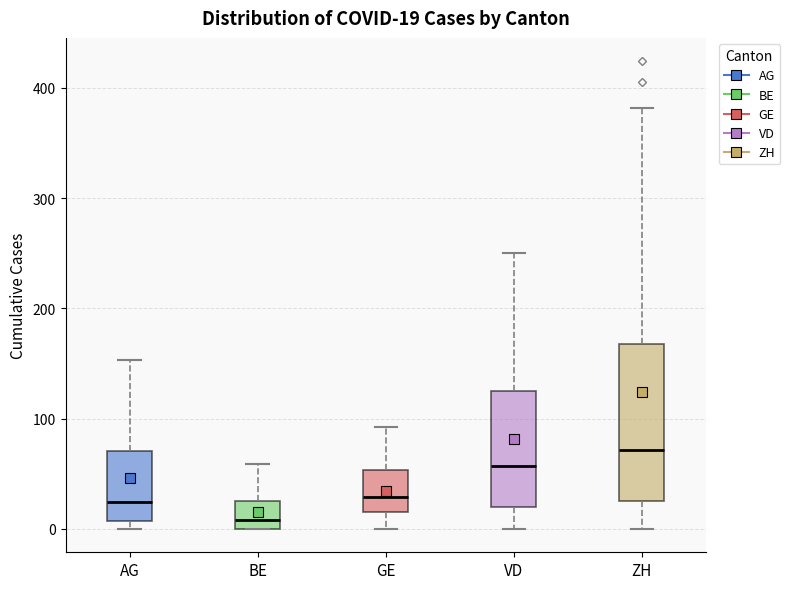

Which box's median line is the highest?

ZH